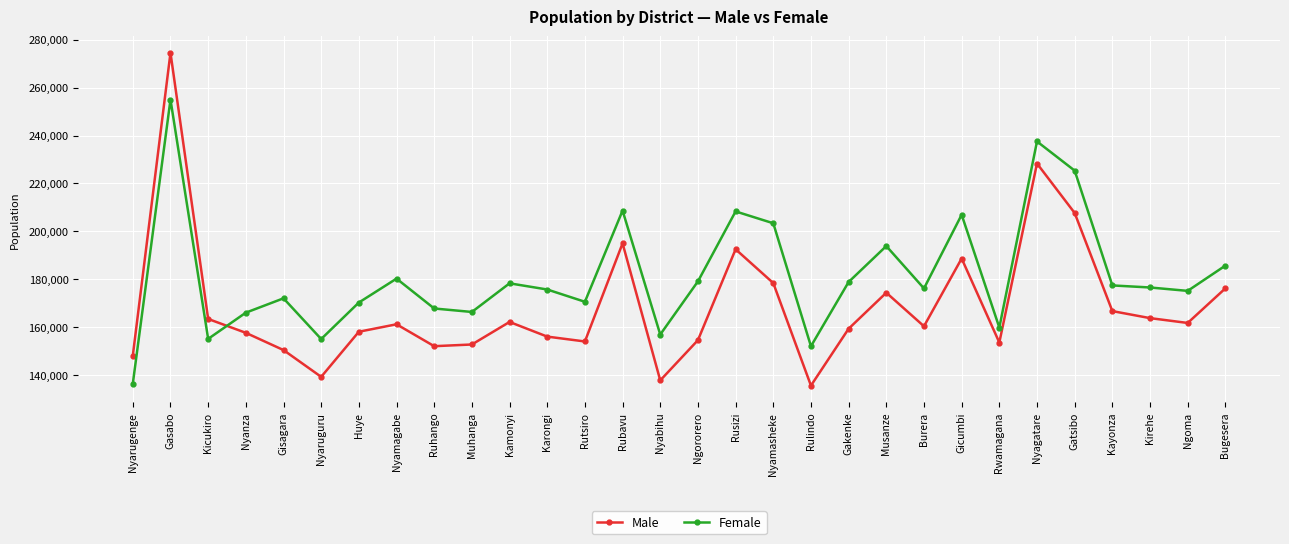

Is it true that Female equals 102858 at Kayonza?

False